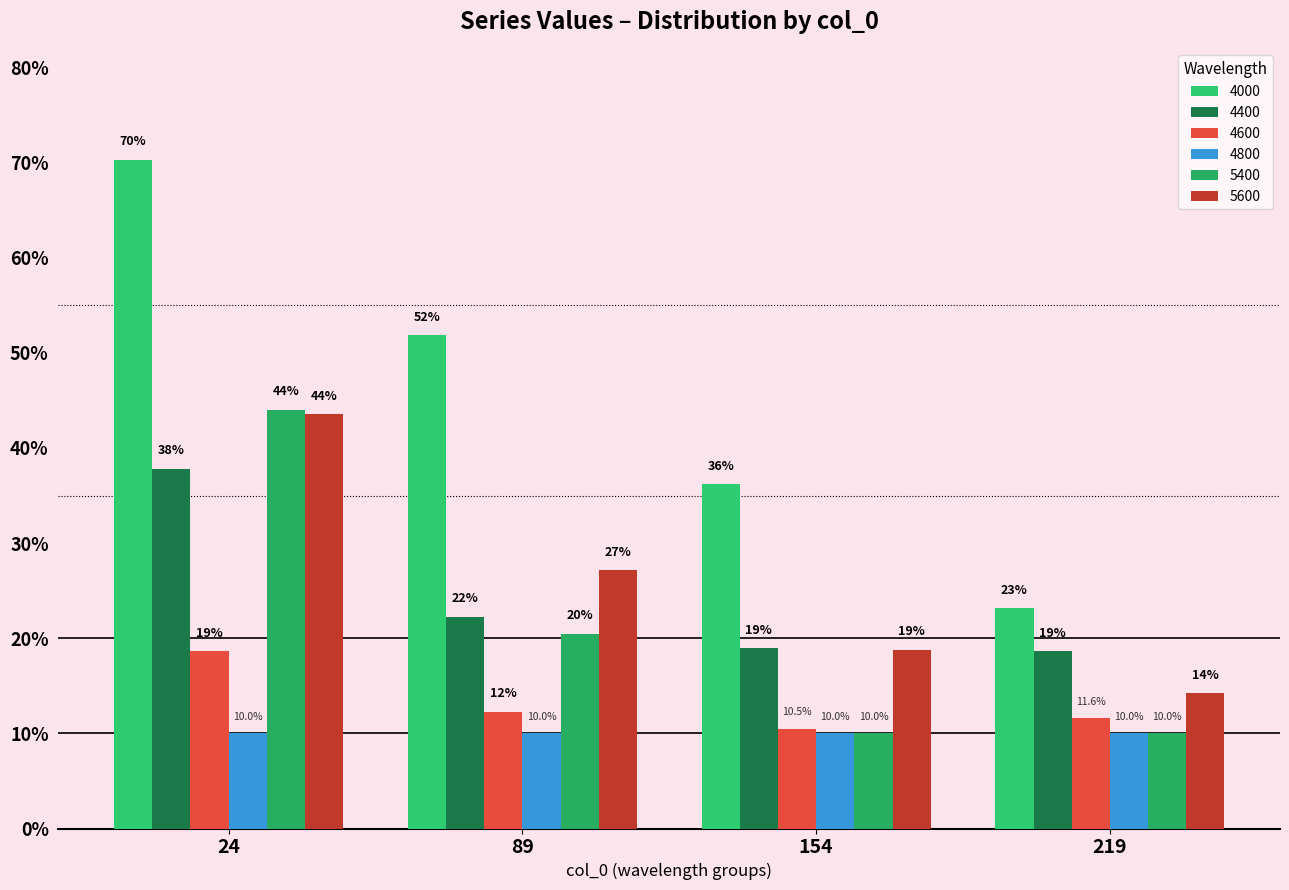

What is the value of the 4600 bar at the 4th from the left?

0.1